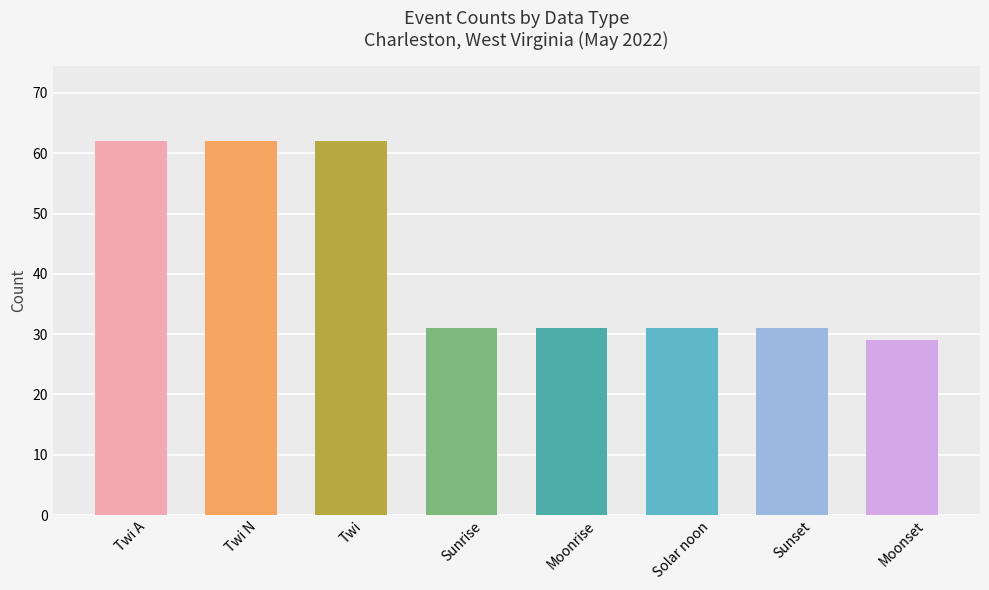

The value at Sunrise is 31. True or false?

True